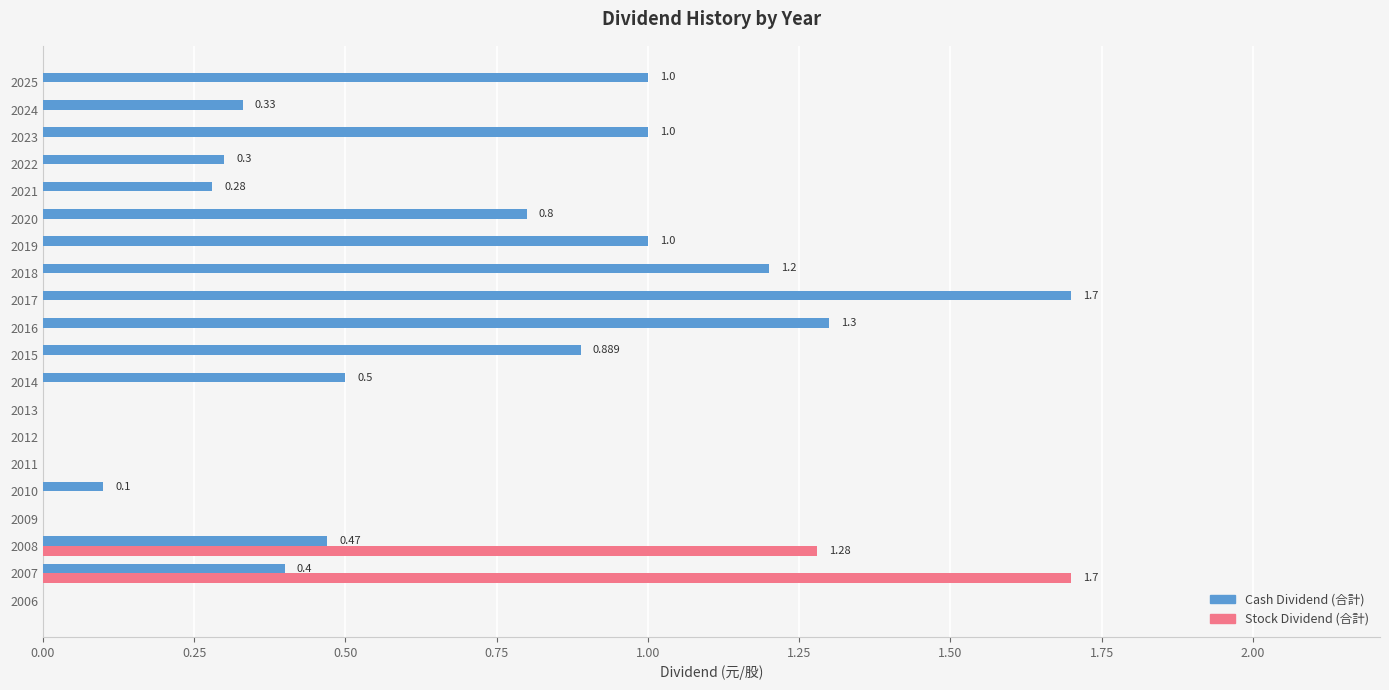

Which series has the largest total across all categories?

Cash Dividend (合計)